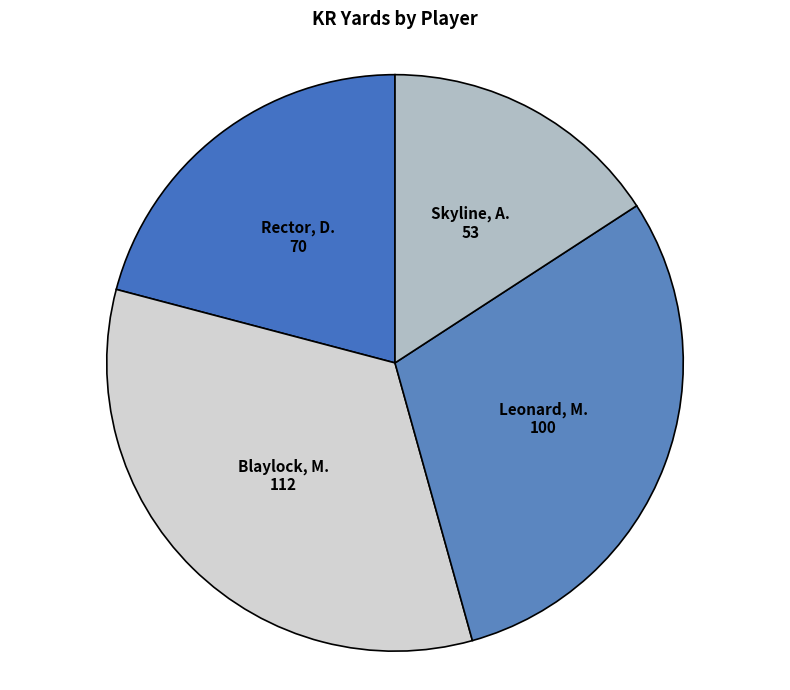

Which category has the smallest portion of the pie?

Skyline, A.